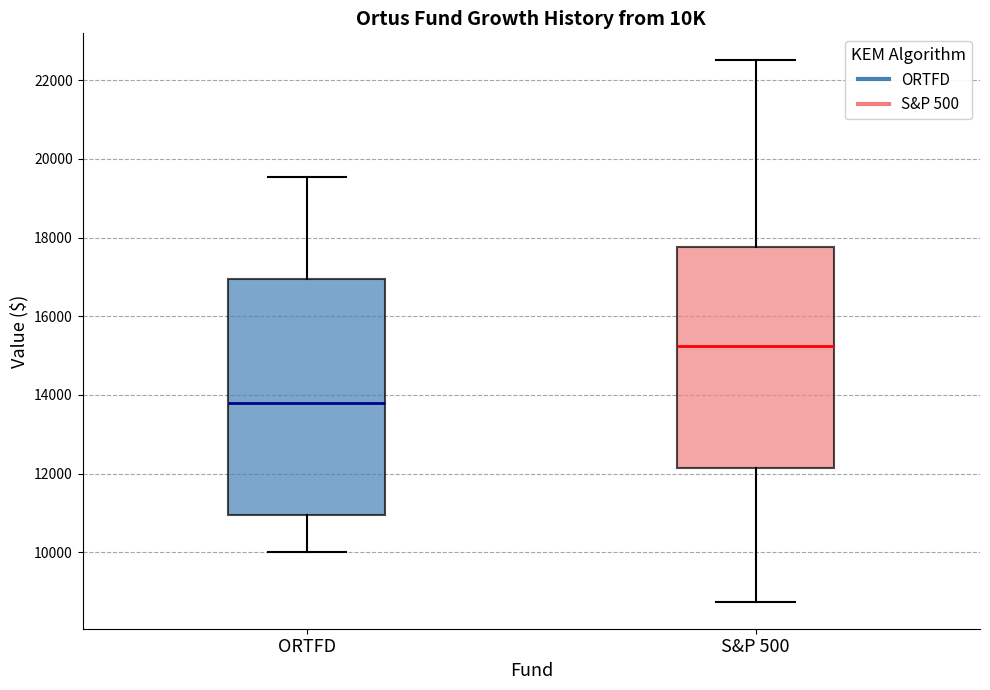

Reading left to right, transcribe this box plot: for each box, give where its median line is, the range the box spans, and where its two whiskers end, as read against the y-axis. The values are not printed on the chart, so give them approximately, as read against the axis.

ORTFD: median 13800, box 11000 to 17000, whiskers 10000 to 19600
S&P 500: median 15200, box 12200 to 17800, whiskers 8800 to 22600